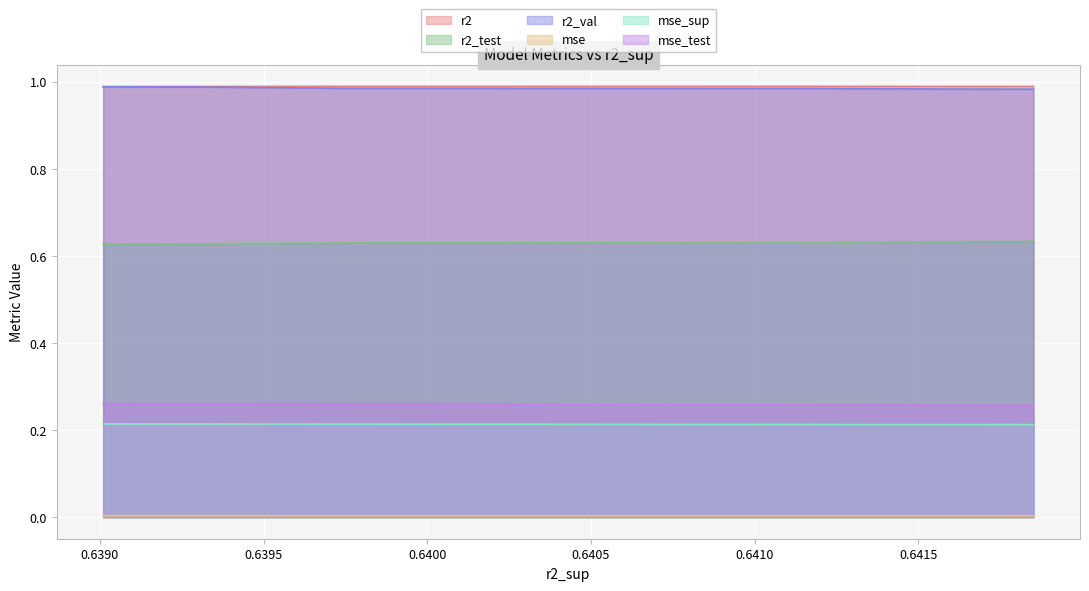

True or false: mse_sup has a value of 0.1 at model_3_16_7.

False